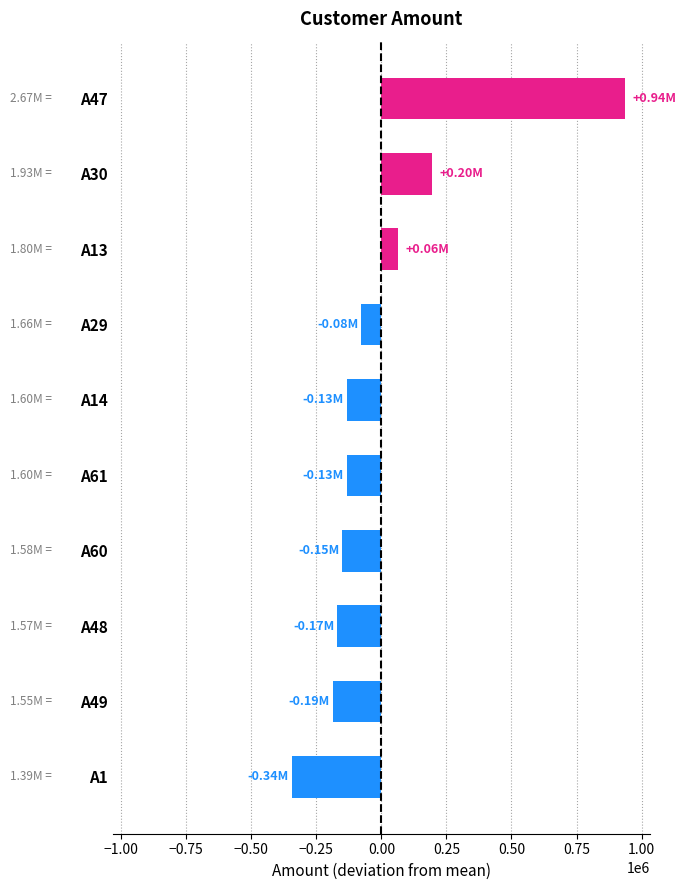

What is the difference between the maximum and minimum values?

1282279.0